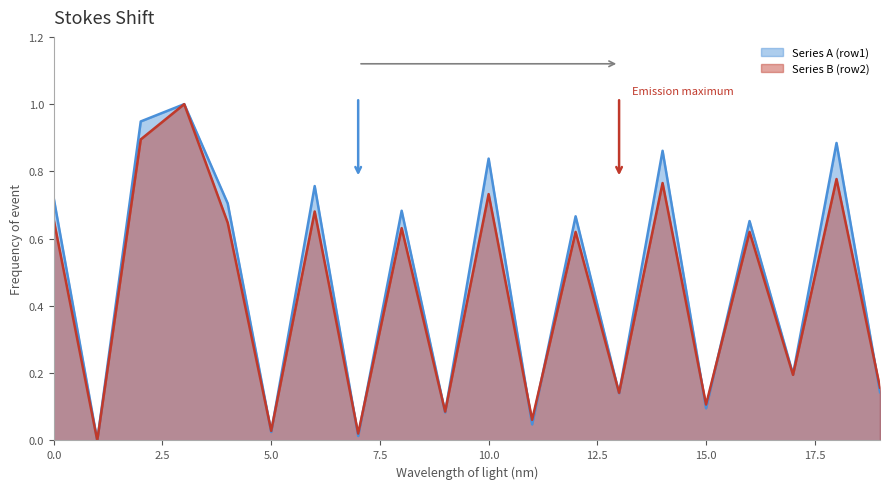

What is the average value of the Series A (row1) series?

0.5